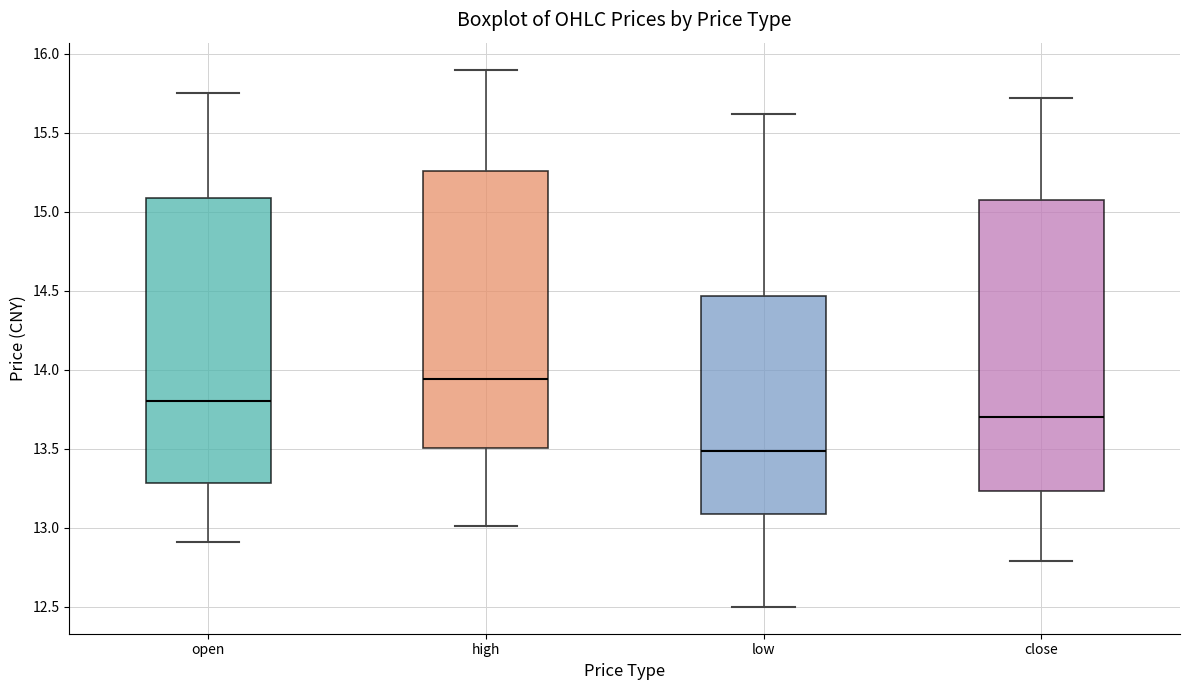

Reading left to right, transcribe this box plot: for each box, give where its median line is, the range the box spans, and where its two whiskers end, as read against the y-axis. The values are not printed on the chart, so give them approximately, as read against the axis.

open: median 13.80, box 13.30 to 15.10, whiskers 12.90 to 15.75
high: median 13.95, box 13.50 to 15.25, whiskers 13.00 to 15.90
low: median 13.50, box 13.10 to 14.45, whiskers 12.50 to 15.60
close: median 13.70, box 13.25 to 15.10, whiskers 12.80 to 15.70